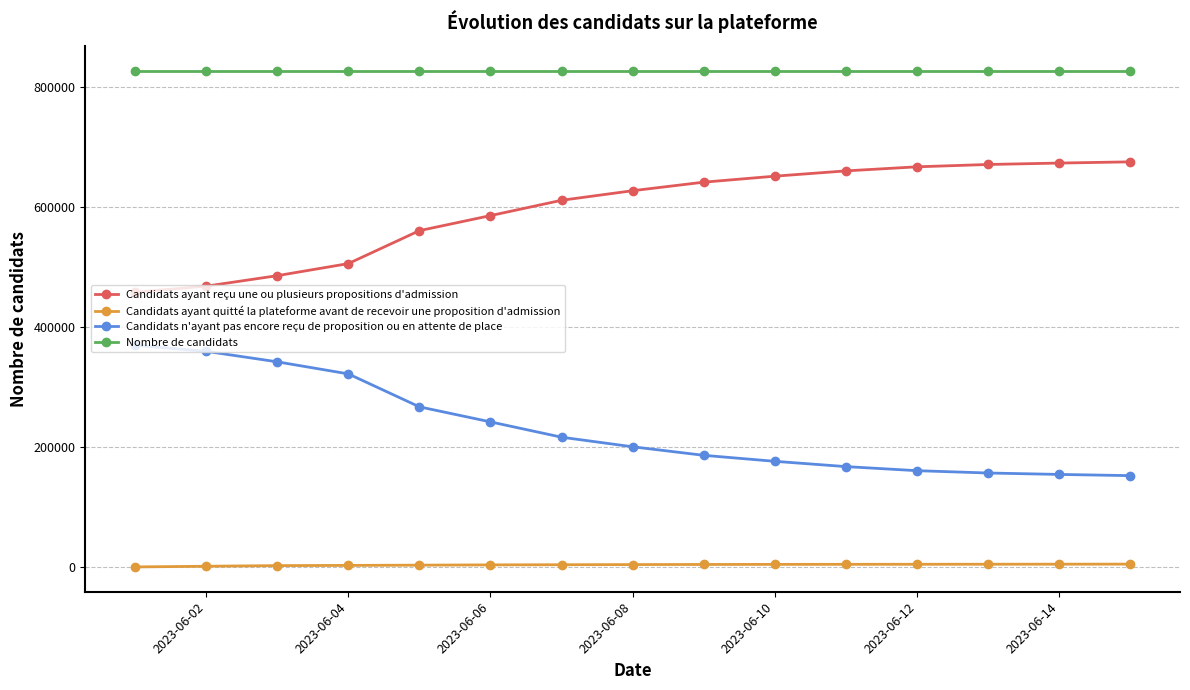

Rank the series by their average value, from lowest to highest.

Candidats ayant quitté la plateforme avant de recevoir une proposition d'admission, Candidats n'ayant pas encore reçu de proposition ou en attente de place, Candidats ayant reçu une ou plusieurs propositions d'admission, Nombre de candidats